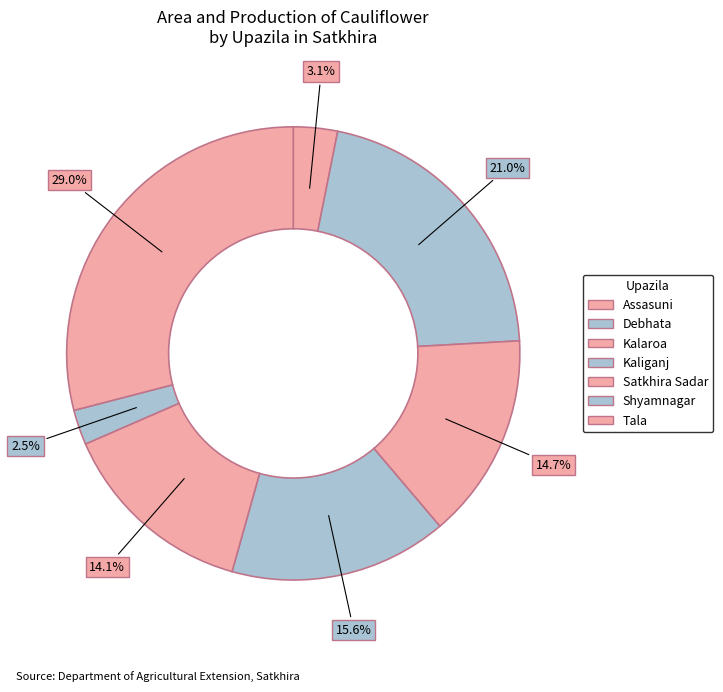

Which category has the smallest portion of the pie?

Shyamnagar